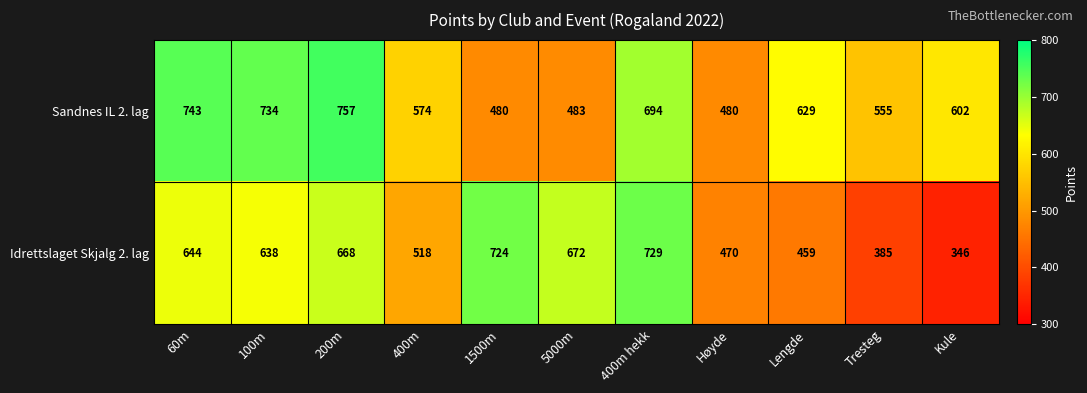

Reading left to right, what are all the values shown in this chart?

Sandnes IL 2. lag: 60m=743	100m=734	200m=757	400m=574	1500m=480	5000m=483	400m hekk=694	Høyde=480	Lengde=629	Tresteg=555	Kule=602
Idrettslaget Skjalg 2. lag: 60m=644	100m=638	200m=668	400m=518	1500m=724	5000m=672	400m hekk=729	Høyde=470	Lengde=459	Tresteg=385	Kule=346